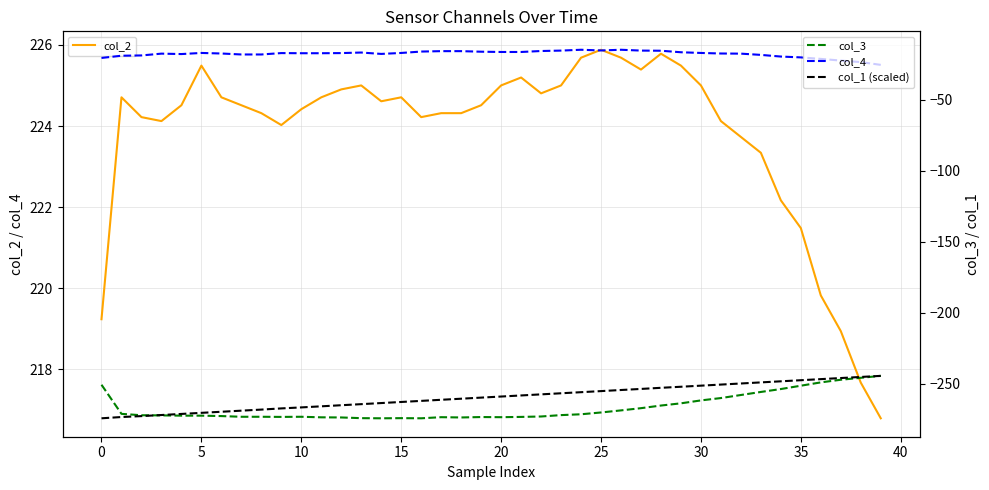

What is the greatest value displayed?

225.9